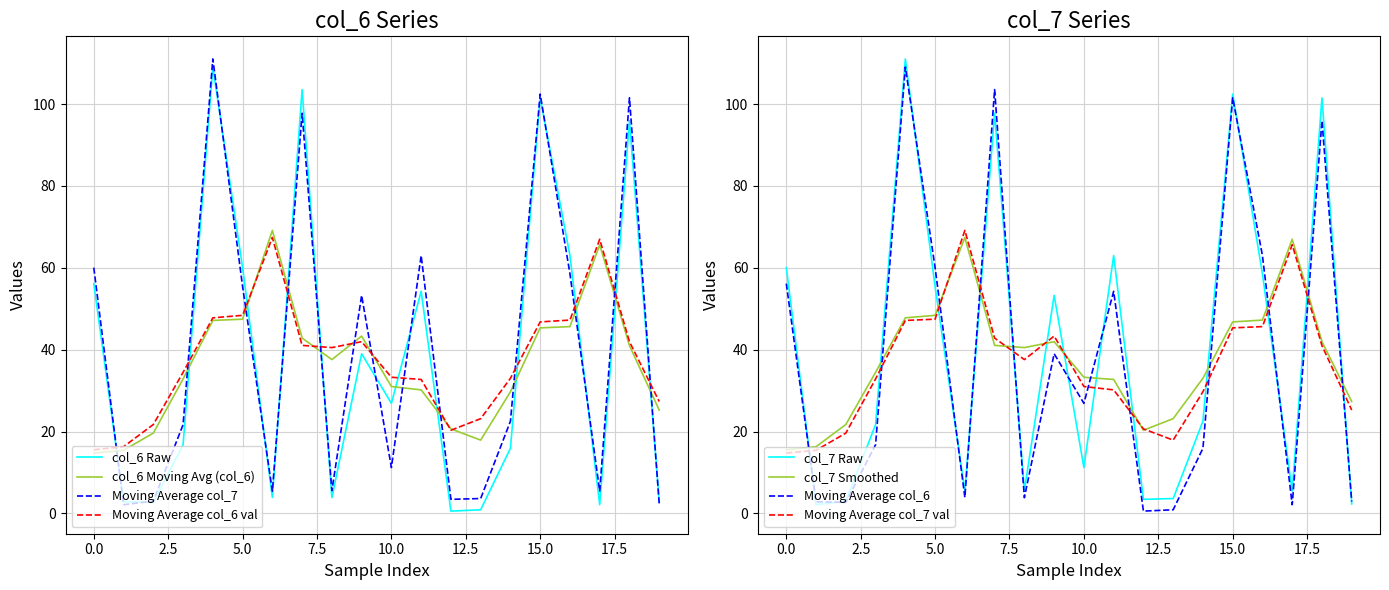

How many values in the col_6 series exceed 26?

10